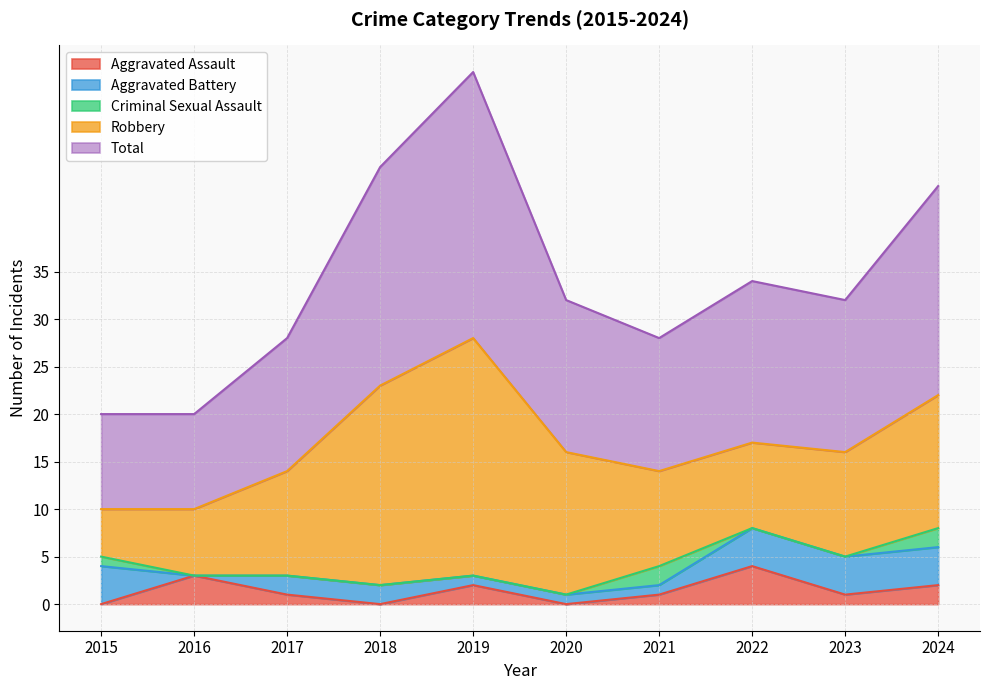

How many lines are shown in the chart?

5